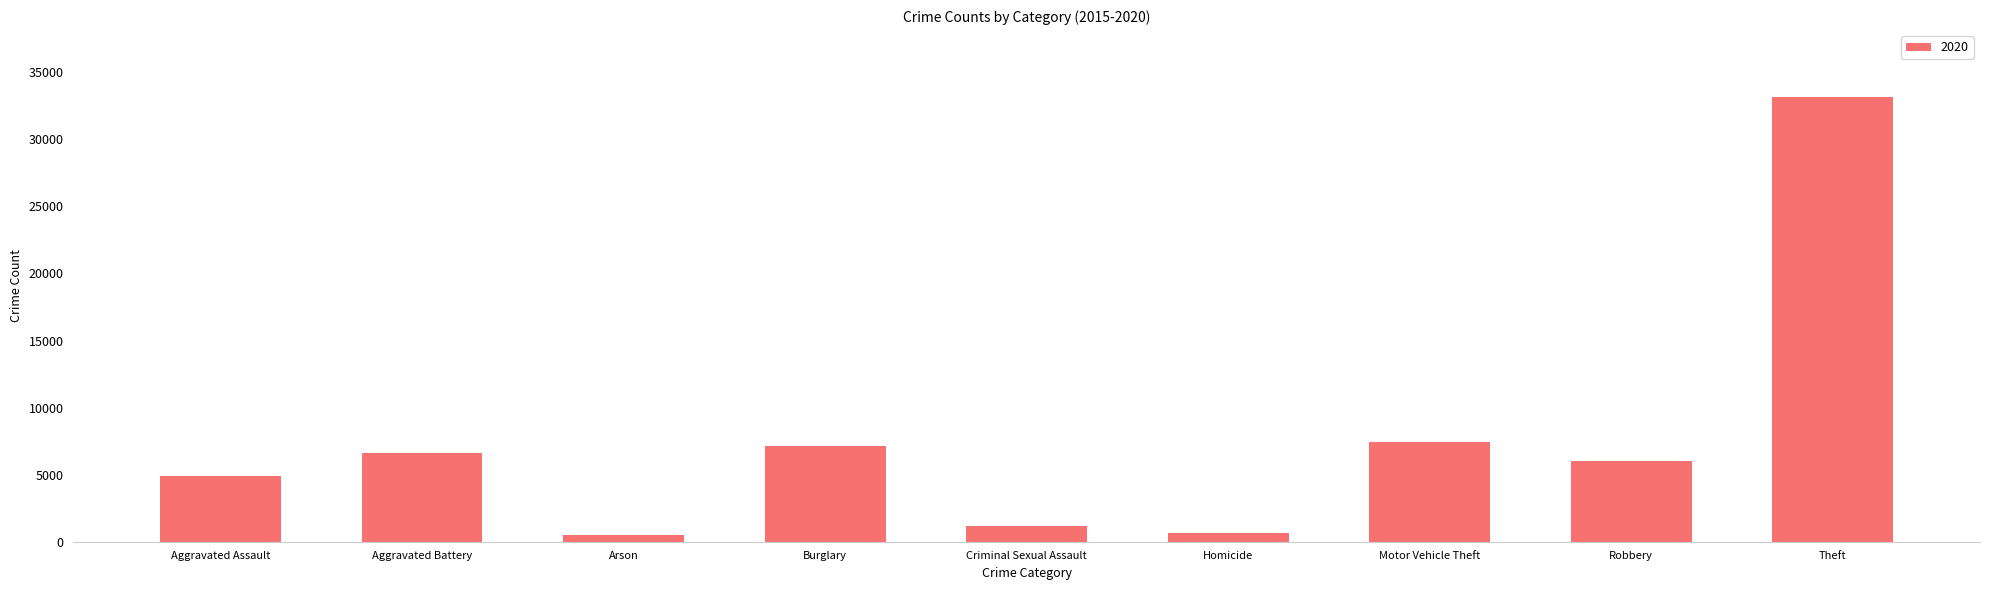

What is the label of the 8th bar from the left?

Robbery